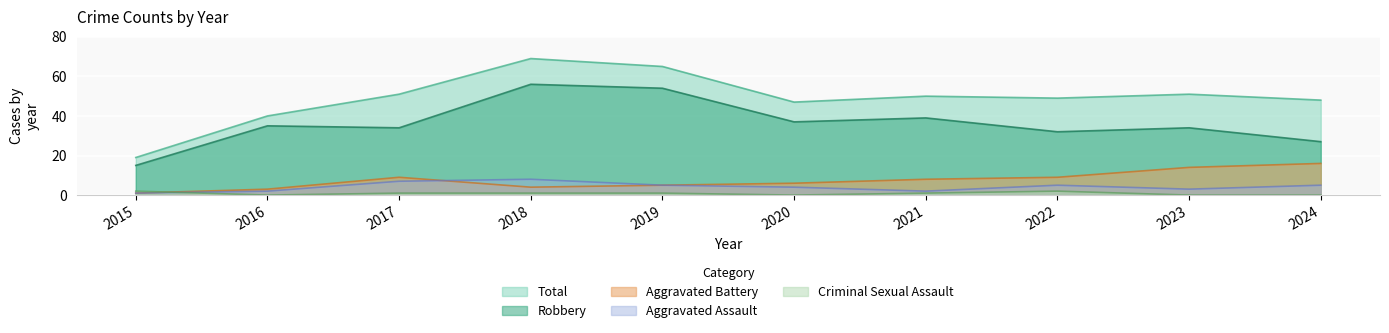

True or false: Criminal Sexual Assault and Total cross at least once.

False